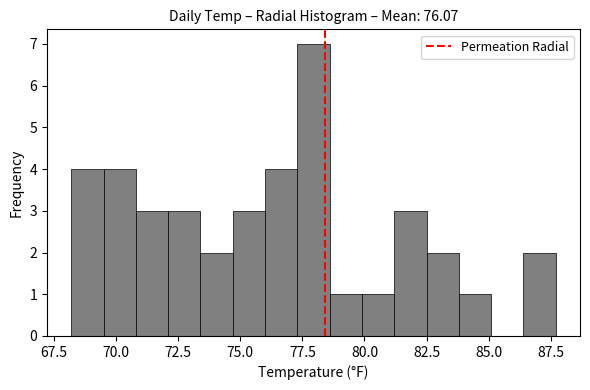

Around what value on the x-axis is the tallest bar? Give the approximate position of its centre, as read against the axis.

78.0